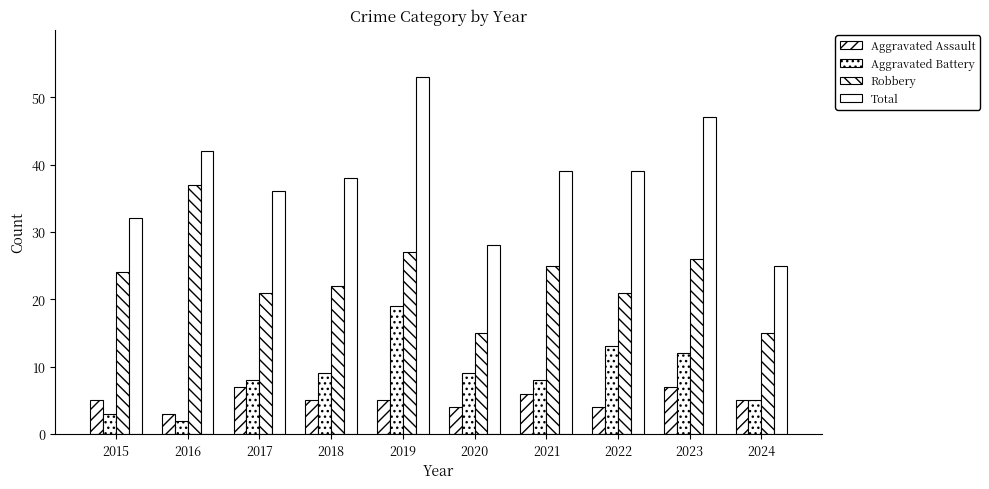

Which series has the largest total across all categories?

Total